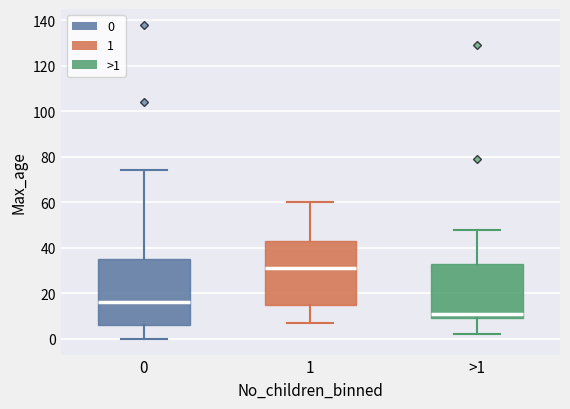

Reading left to right, read every box against the y-axis: the position of its median line, the range the box covers, and the ends of its whiskers. The values are not printed on the chart, so give them approximately, as read against the axis.

0: median 16, box 6 to 36, whiskers 0 to 74
1: median 32, box 16 to 44, whiskers 8 to 60
>1: median 12, box 10 to 34, whiskers 2 to 48